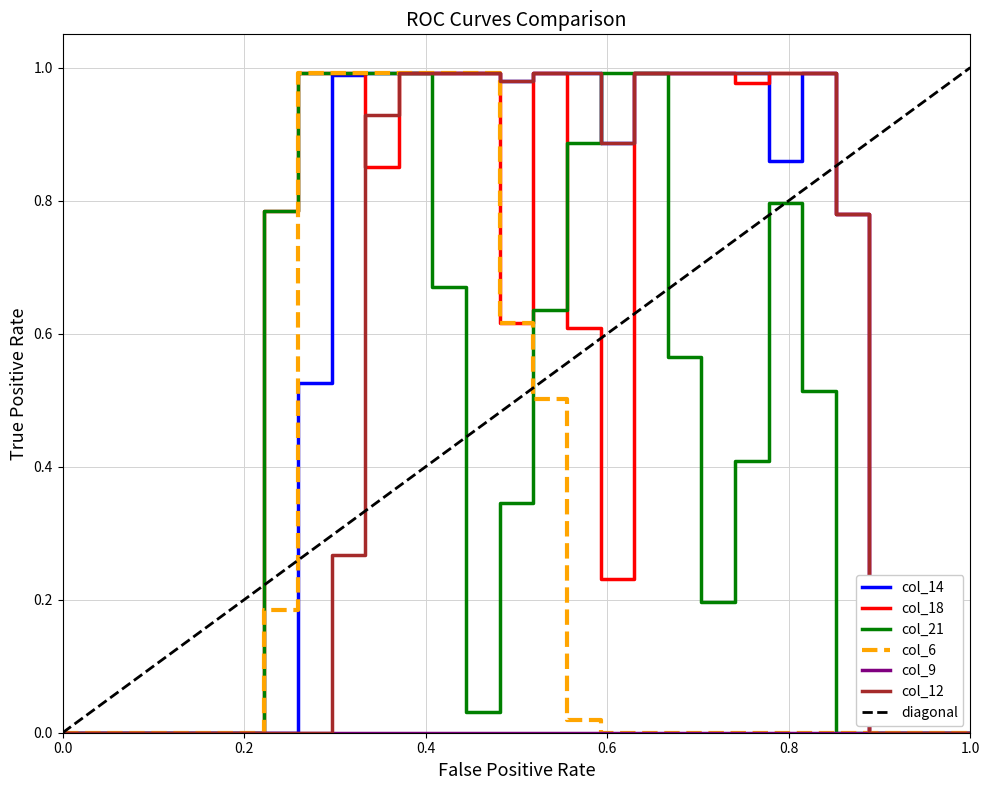

After their last crossing, which series has the higher values: col_21 or col_14?

col_21